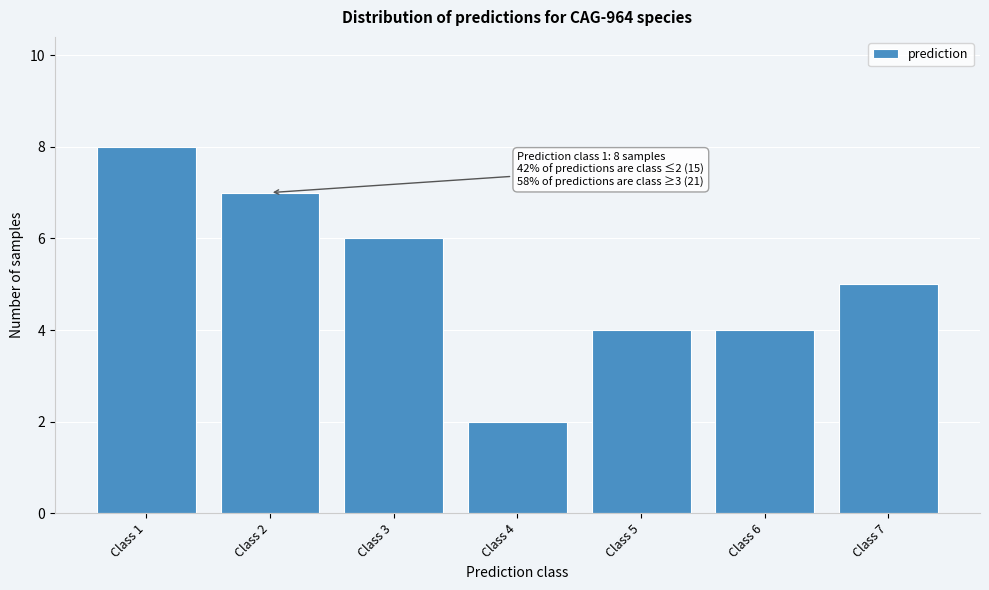

Which range on the x-axis has the tallest bar?

0.5 to 1.5